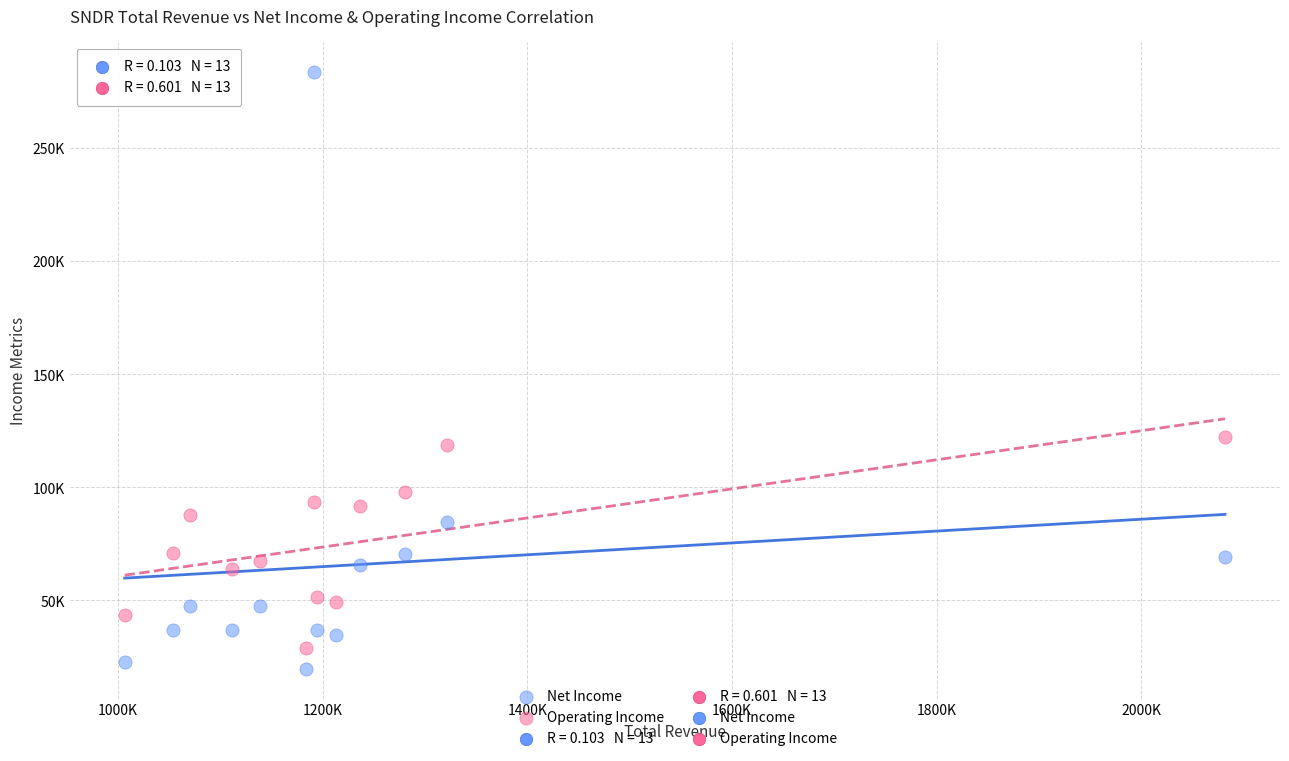

Which series has the largest Y range (max minus min)?

Net Income